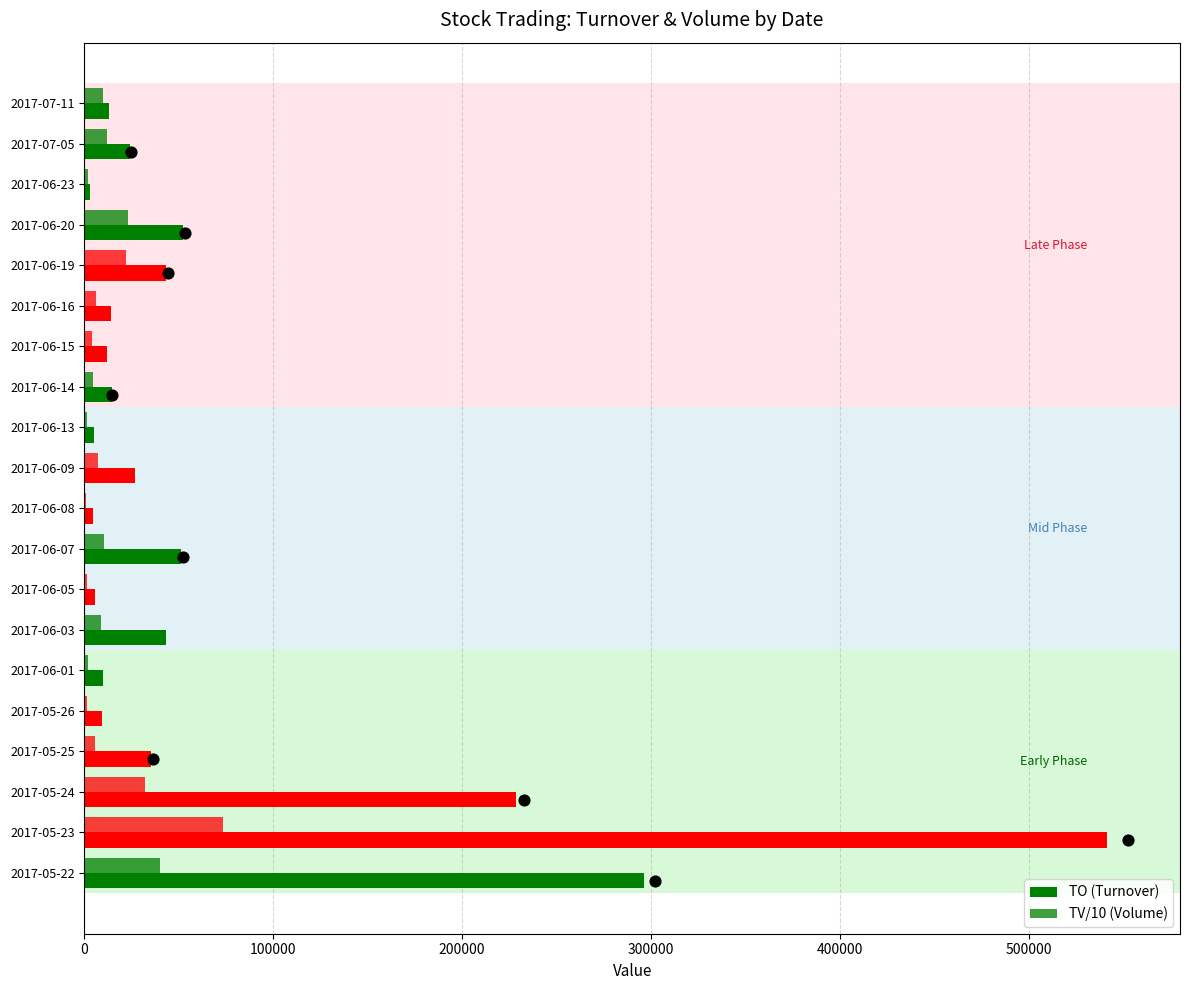

Which series has the largest Y range (max minus min)?

TO (Turnover)